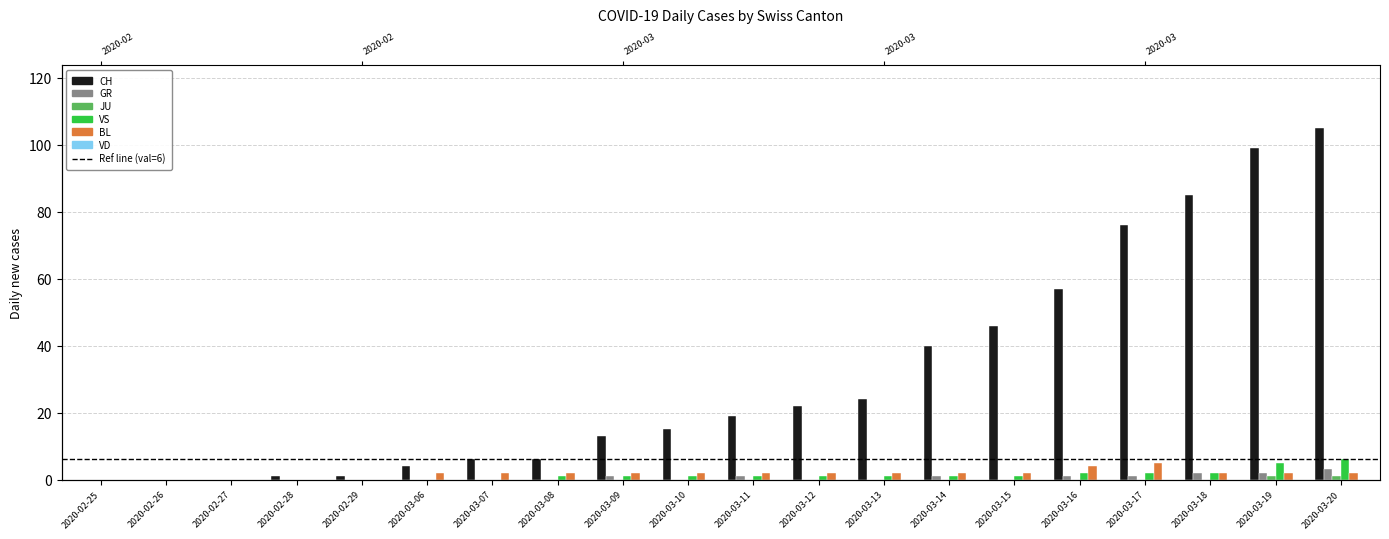

List the labels in order of GR value, largest first.

2020-03-20, 2020-03-18, 2020-03-19, 2020-03-09, 2020-03-11, 2020-03-14, 2020-03-16, 2020-03-17, 2020-02-25, 2020-02-26, 2020-02-27, 2020-02-28, 2020-02-29, 2020-03-06, 2020-03-07, 2020-03-08, 2020-03-10, 2020-03-12, 2020-03-13, 2020-03-15